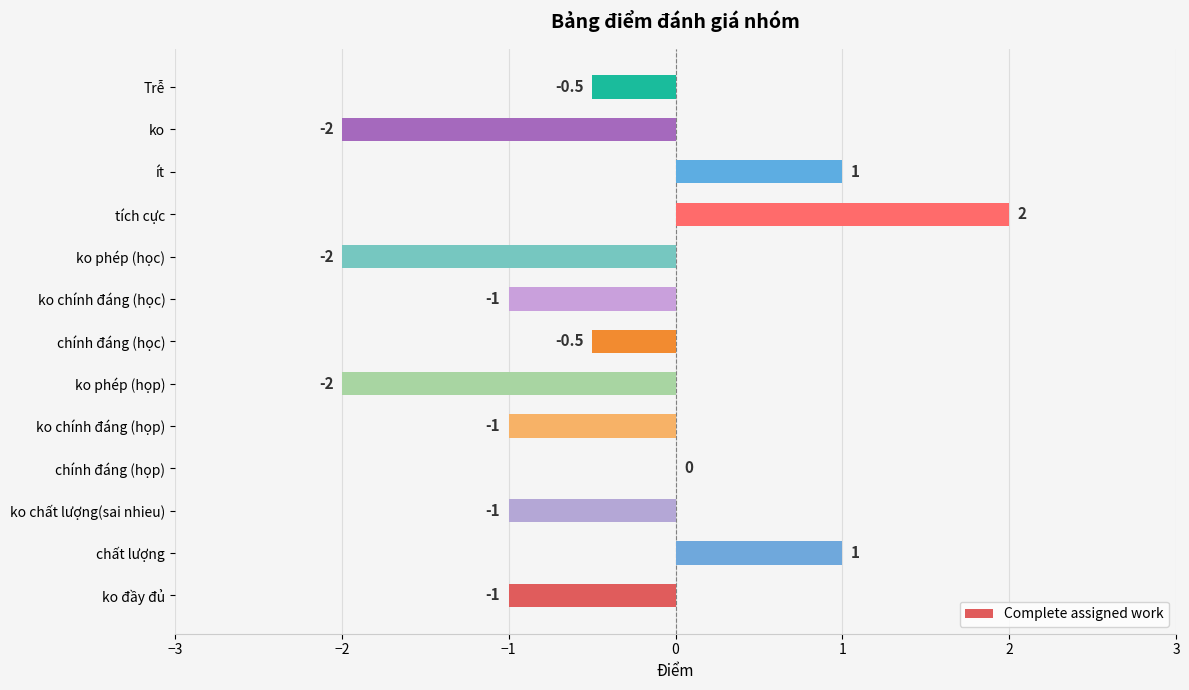

Reading top to bottom, list all the values displayed in this chart.

Trễ=-0.5	ko=-2.0	ít=1.0	tích cực=2.0	ko phép (học)=-2.0	ko chính đáng (học)=-1.0	chính đáng (học)=-0.5	ko phép (họp)=-2.0	ko chính đáng (họp)=-1.0	chính đáng (họp)=0.0	ko chất lượng(sai nhieu)=-1.0	chất lượng=1.0	ko đầy đủ=-1.0